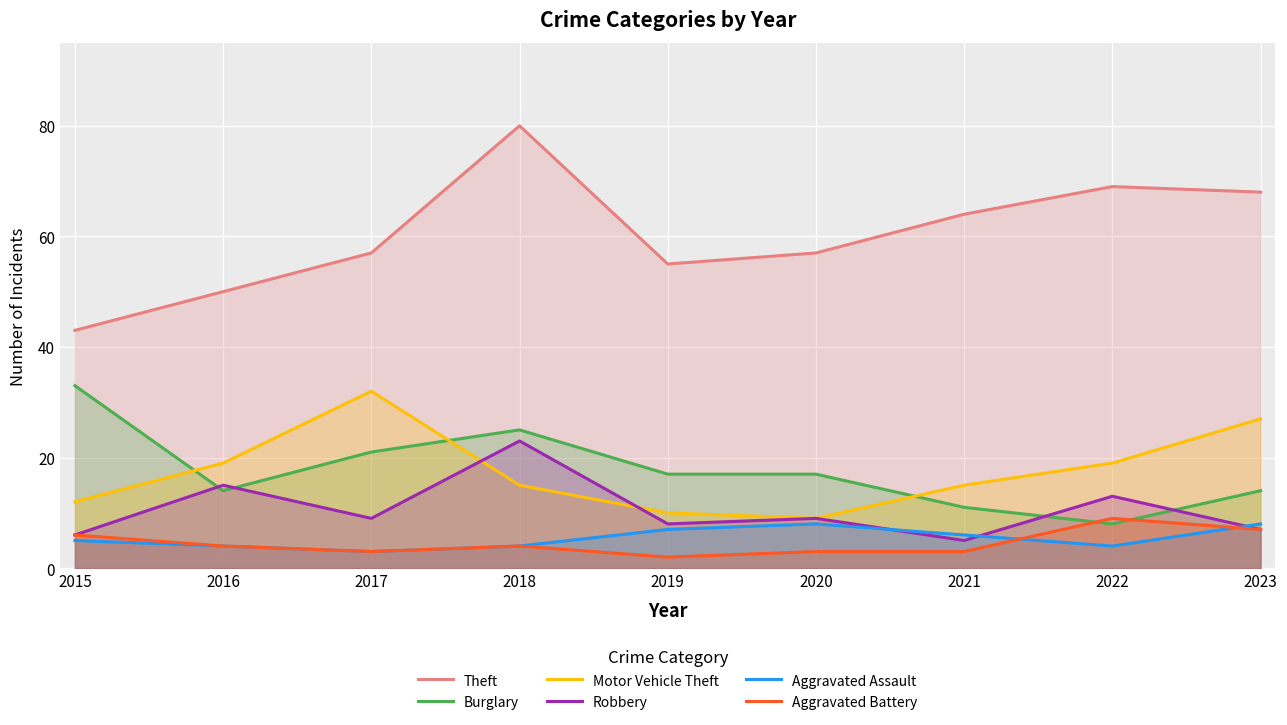

True or false: Theft has more than 2 points higher than both neighbors.

False